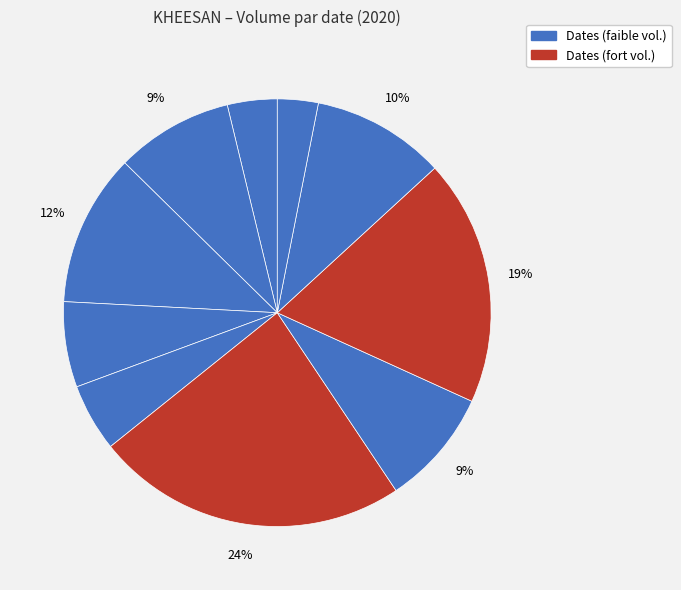

Count the number of slices in the pie.

10